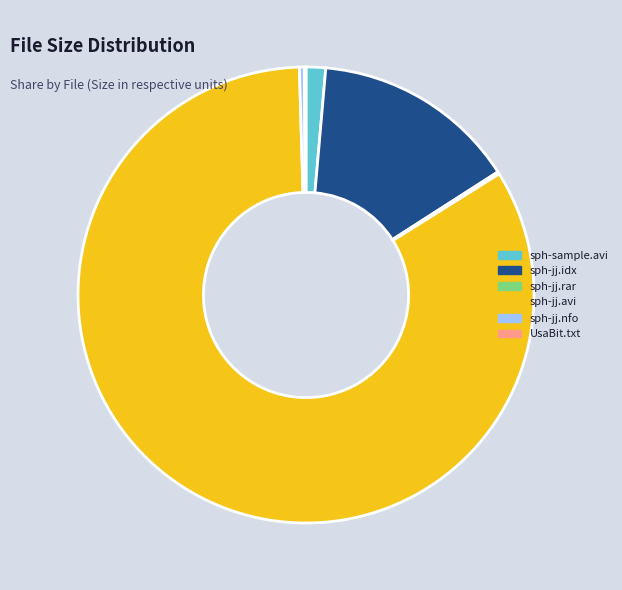

Does sph-jj.avi represent more than half of the total?

Yes